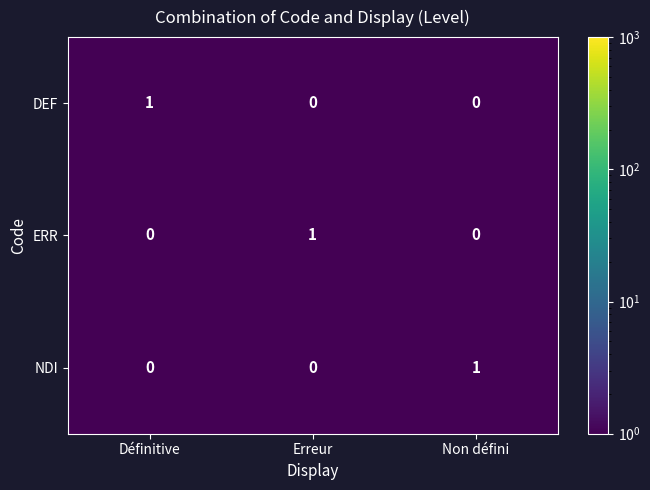

Is it true that NDI equals 0 at Erreur?

True